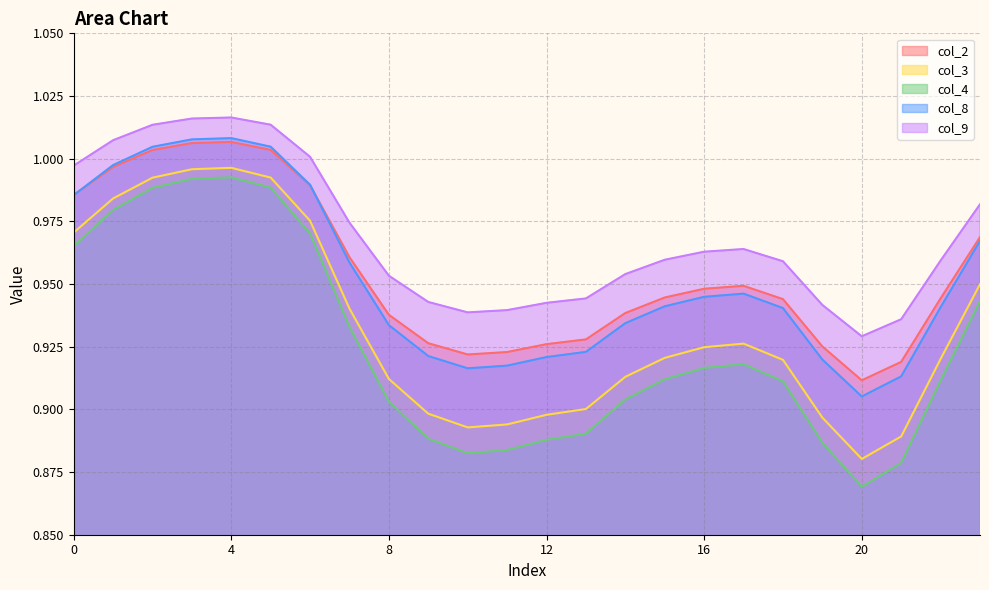

What is the approximate value of col_4 at 2?

1.0